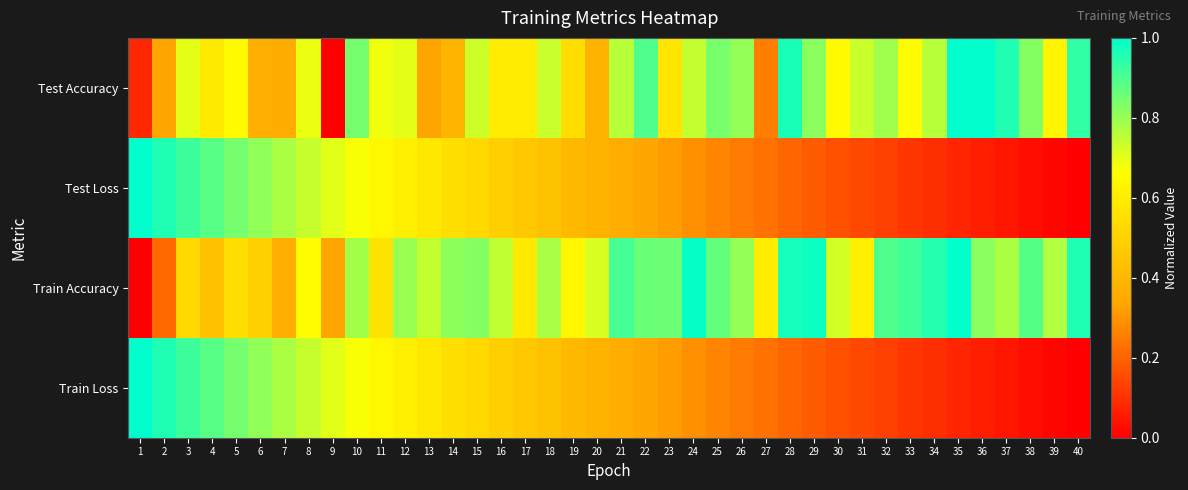

Rank the series at 10 from highest to lowest value.

Test Accuracy, Train Accuracy, Test Loss, Train Loss